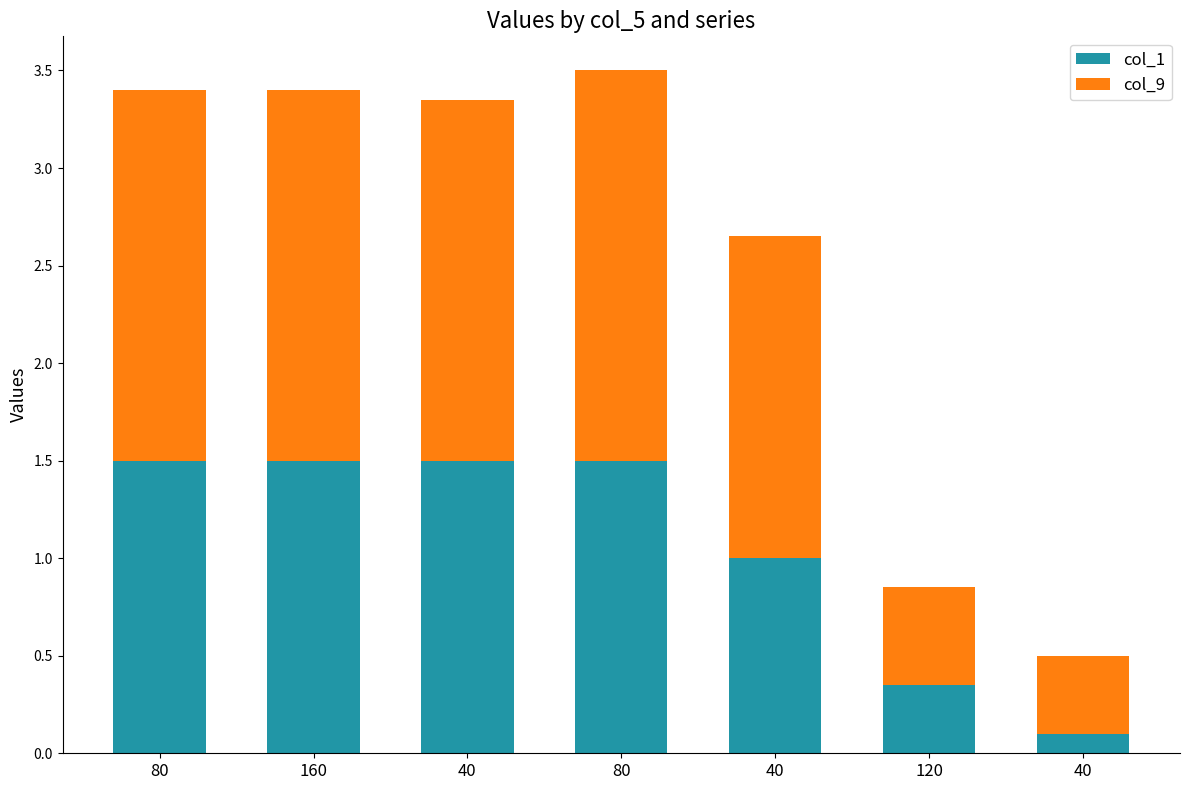

What is the approximate value of col_9 at 40?

0.4